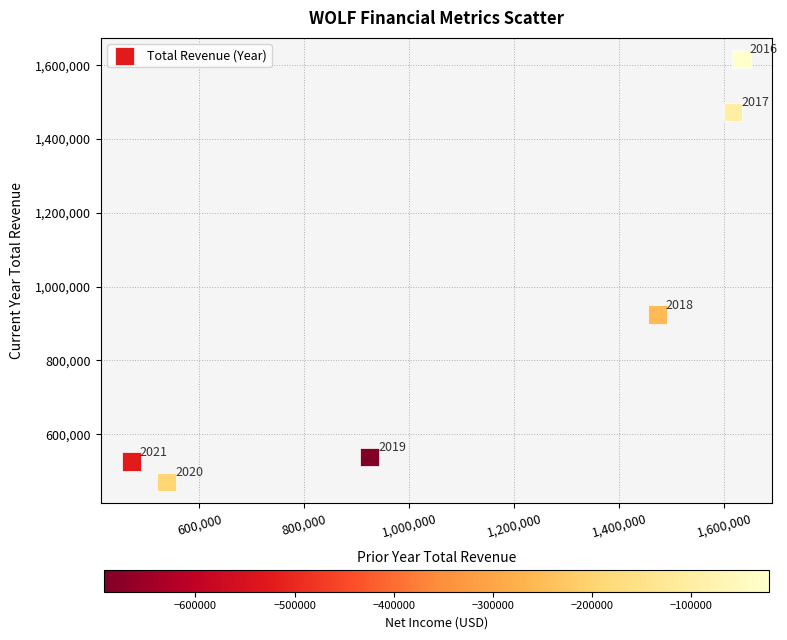

What Y value in the scatter plot is closest to 1043650?

924900